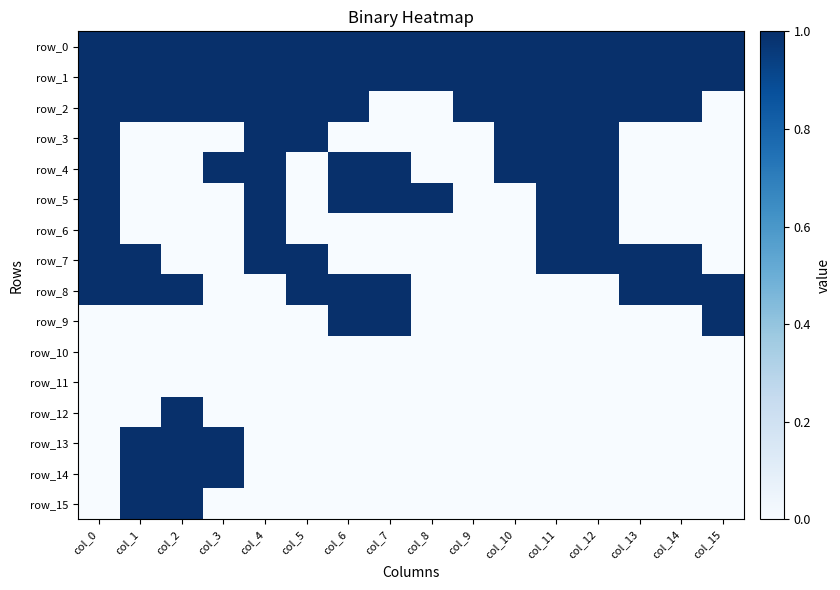

Reading left to right, what are all the values shown in this chart?

row_0: col_0=1	col_1=1	col_2=1	col_3=1	col_4=1	col_5=1	col_6=1	col_7=1	col_8=1	col_9=1	col_10=1	col_11=1	col_12=1	col_13=1	col_14=1	col_15=1
row_1: col_0=1	col_1=1	col_2=1	col_3=1	col_4=1	col_5=1	col_6=1	col_7=1	col_8=1	col_9=1	col_10=1	col_11=1	col_12=1	col_13=1	col_14=1	col_15=1
row_2: col_0=1	col_1=1	col_2=1	col_3=1	col_4=1	col_5=1	col_6=1	col_7=0	col_8=0	col_9=1	col_10=1	col_11=1	col_12=1	col_13=1	col_14=1	col_15=0
row_3: col_0=1	col_1=0	col_2=0	col_3=0	col_4=1	col_5=1	col_6=0	col_7=0	col_8=0	col_9=0	col_10=1	col_11=1	col_12=1	col_13=0	col_14=0	col_15=0
row_4: col_0=1	col_1=0	col_2=0	col_3=1	col_4=1	col_5=0	col_6=1	col_7=1	col_8=0	col_9=0	col_10=1	col_11=1	col_12=1	col_13=0	col_14=0	col_15=0
row_5: col_0=1	col_1=0	col_2=0	col_3=0	col_4=1	col_5=0	col_6=1	col_7=1	col_8=1	col_9=0	col_10=0	col_11=1	col_12=1	col_13=0	col_14=0	col_15=0
row_6: col_0=1	col_1=0	col_2=0	col_3=0	col_4=1	col_5=0	col_6=0	col_7=0	col_8=0	col_9=0	col_10=0	col_11=1	col_12=1	col_13=0	col_14=0	col_15=0
row_7: col_0=1	col_1=1	col_2=0	col_3=0	col_4=1	col_5=1	col_6=0	col_7=0	col_8=0	col_9=0	col_10=0	col_11=1	col_12=1	col_13=1	col_14=1	col_15=0
row_8: col_0=1	col_1=1	col_2=1	col_3=0	col_4=0	col_5=1	col_6=1	col_7=1	col_8=0	col_9=0	col_10=0	col_11=0	col_12=0	col_13=1	col_14=1	col_15=1
row_9: col_0=0	col_1=0	col_2=0	col_3=0	col_4=0	col_5=0	col_6=1	col_7=1	col_8=0	col_9=0	col_10=0	col_11=0	col_12=0	col_13=0	col_14=0	col_15=1
row_10: col_0=0	col_1=0	col_2=0	col_3=0	col_4=0	col_5=0	col_6=0	col_7=0	col_8=0	col_9=0	col_10=0	col_11=0	col_12=0	col_13=0	col_14=0	col_15=0
row_11: col_0=0	col_1=0	col_2=0	col_3=0	col_4=0	col_5=0	col_6=0	col_7=0	col_8=0	col_9=0	col_10=0	col_11=0	col_12=0	col_13=0	col_14=0	col_15=0
row_12: col_0=0	col_1=0	col_2=1	col_3=0	col_4=0	col_5=0	col_6=0	col_7=0	col_8=0	col_9=0	col_10=0	col_11=0	col_12=0	col_13=0	col_14=0	col_15=0
row_13: col_0=0	col_1=1	col_2=1	col_3=1	col_4=0	col_5=0	col_6=0	col_7=0	col_8=0	col_9=0	col_10=0	col_11=0	col_12=0	col_13=0	col_14=0	col_15=0
row_14: col_0=0	col_1=1	col_2=1	col_3=1	col_4=0	col_5=0	col_6=0	col_7=0	col_8=0	col_9=0	col_10=0	col_11=0	col_12=0	col_13=0	col_14=0	col_15=0
row_15: col_0=0	col_1=1	col_2=1	col_3=0	col_4=0	col_5=0	col_6=0	col_7=0	col_8=0	col_9=0	col_10=0	col_11=0	col_12=0	col_13=0	col_14=0	col_15=0